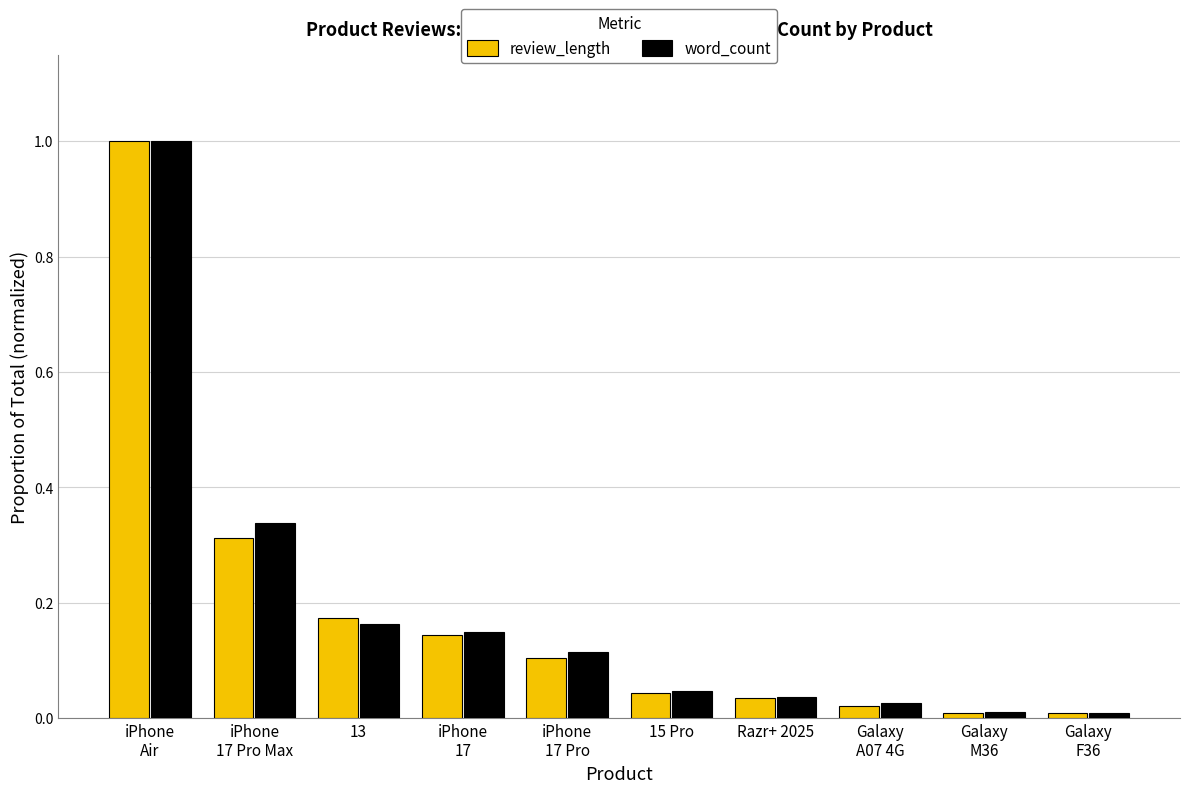

What is the highest value of the review_length series?

1.0